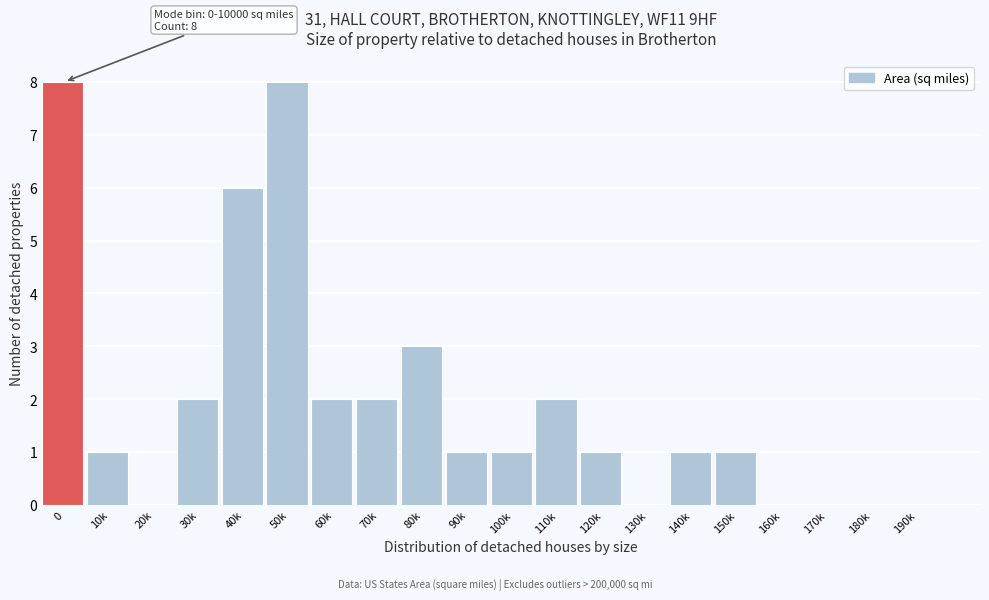

Reading left to right, list all the values displayed in this chart.

0=8	10k=1	20k=0	30k=2	40k=6	50k=8	60k=2	70k=2	80k=3	90k=1	100k=1	110k=2	120k=1	130k=0	140k=1	150k=1	160k=0	170k=0	180k=0	190k=0